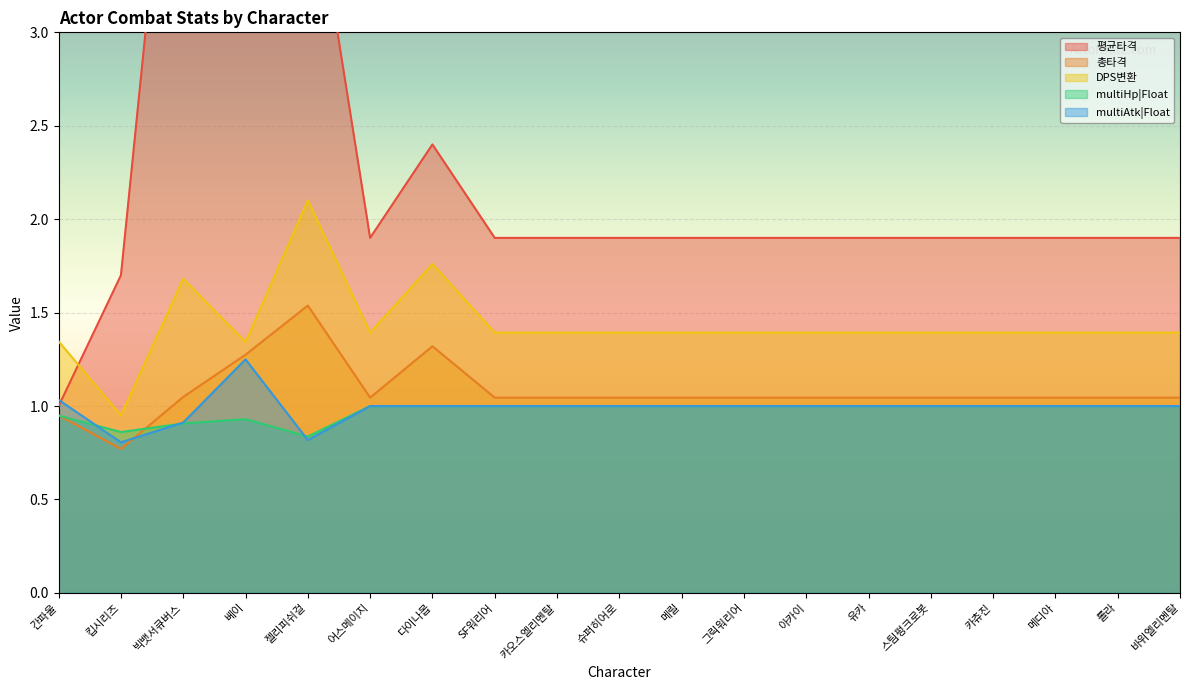

The multiAtk|Float series shows 1.0 at 카오스엘리멘탈. True or false?

True